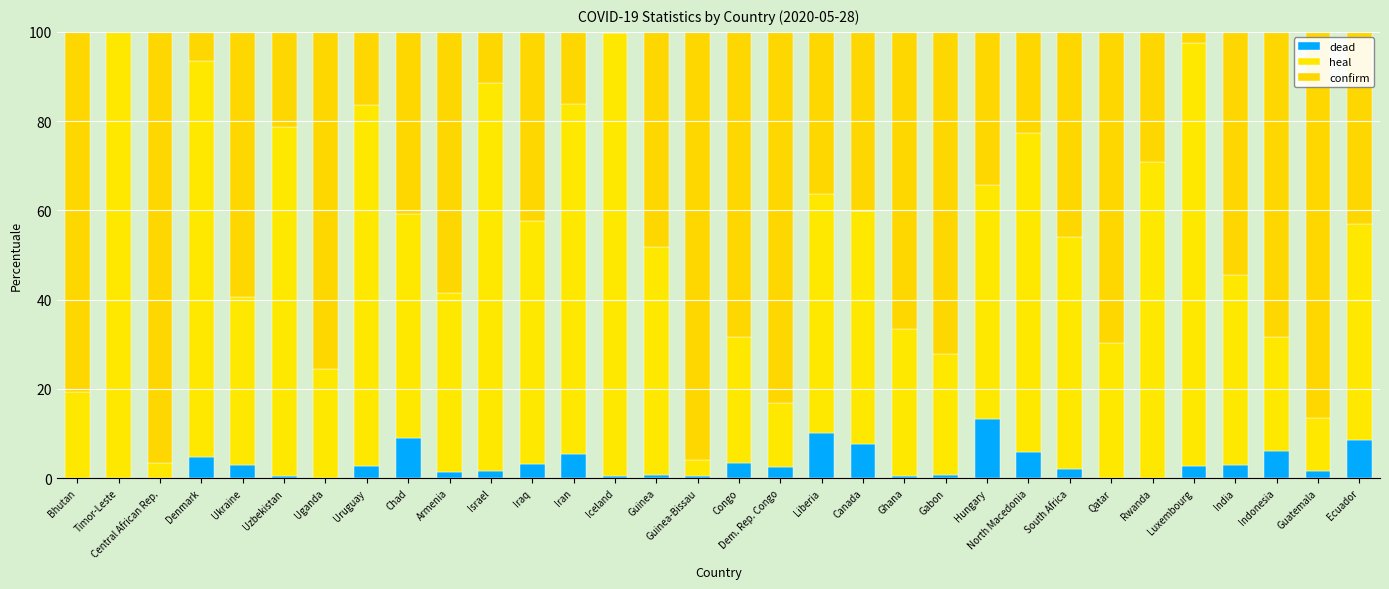

Does the chart contain stacked bars?

Yes